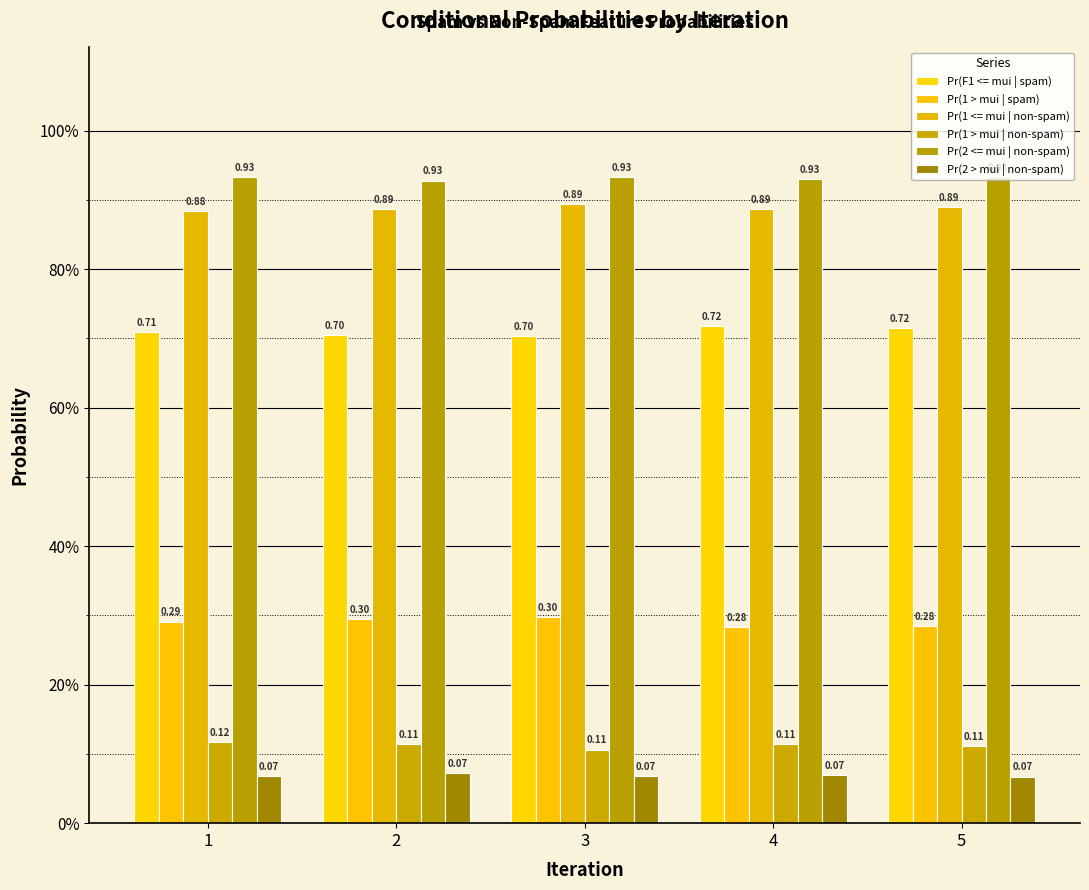

What is the value of the Pr(2 > mui | non-spam) bar at the 1st from the left?

0.1